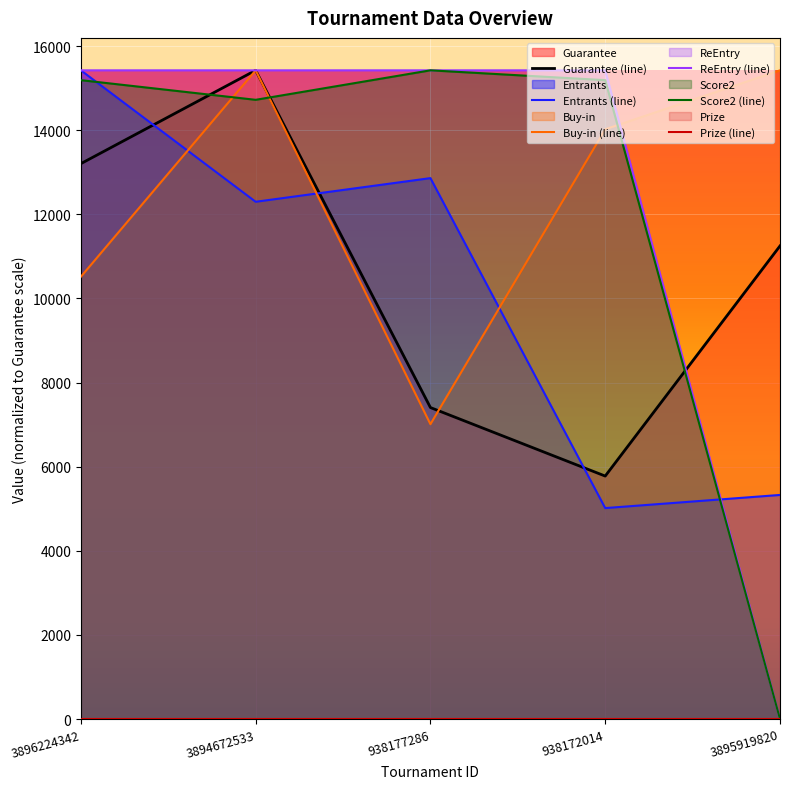

What is the spread (max minus min) of values at 938177286?

8413.6